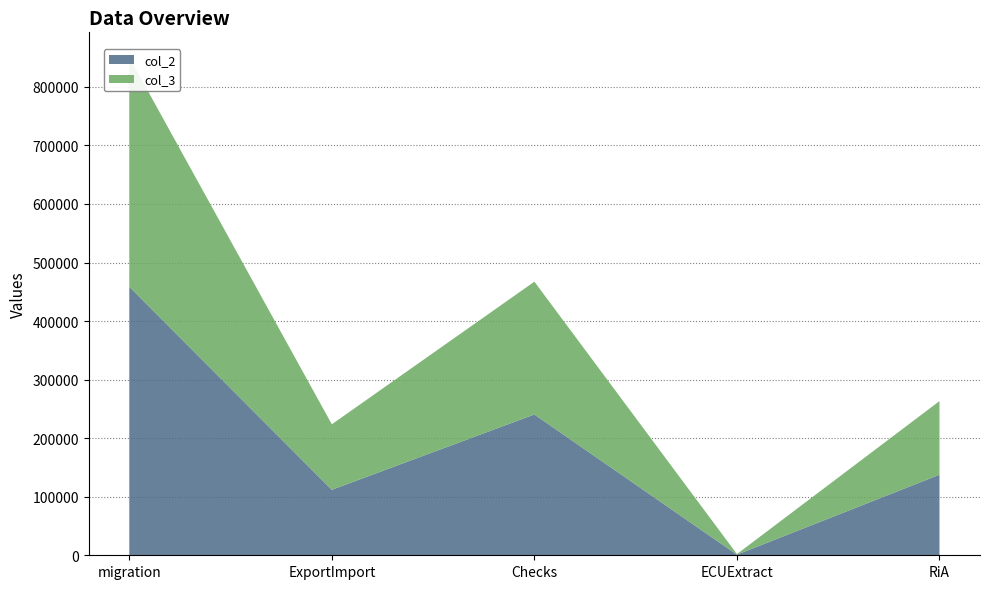

Reading left to right, transcribe all the data shown in this chart.

col_2: migration=458570	ExportImport=111864	Checks=240462	ECUExtract=1025	RiA=137540
col_3: migration=392050	ExportImport=111864	Checks=226860	ECUExtract=1030	RiA=125822